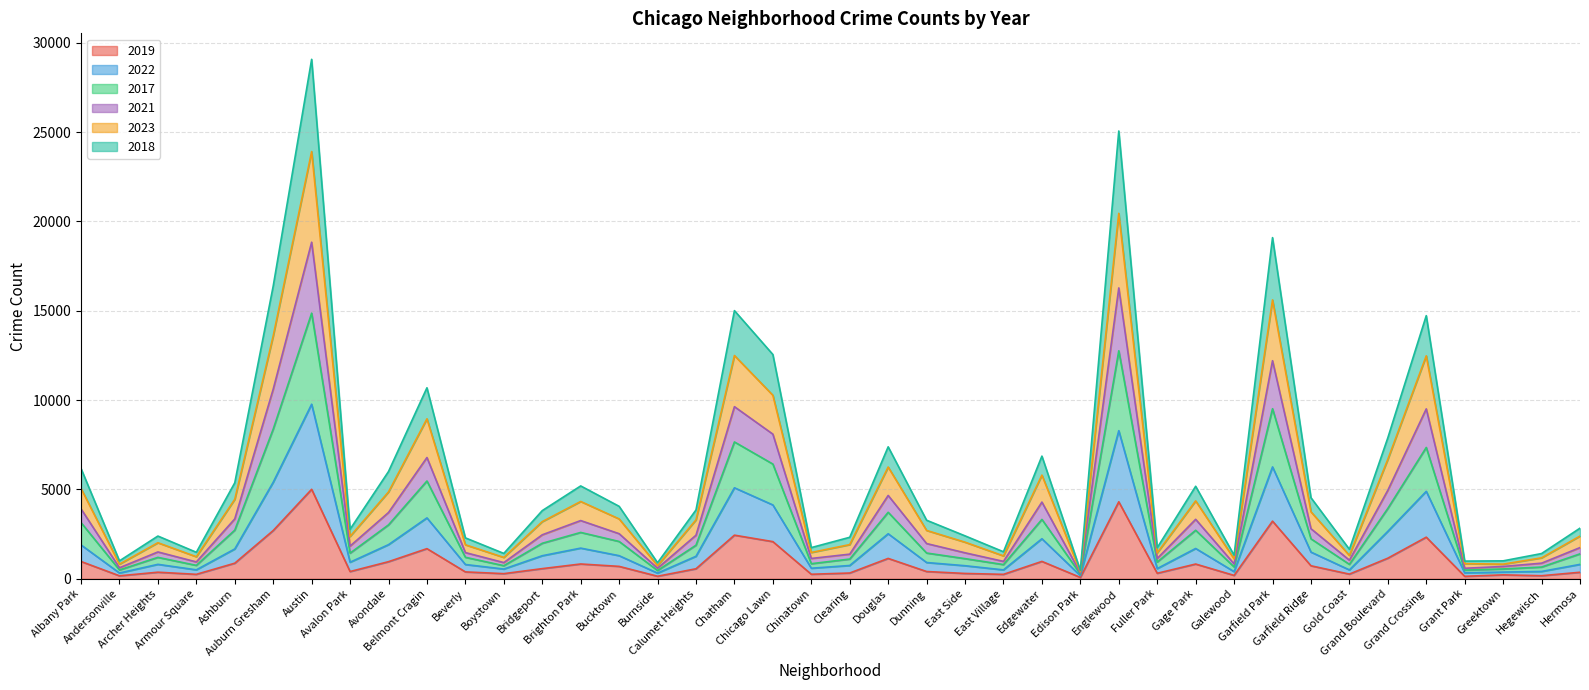

The value of 2023 at Albany Park is 2927. True or false?

False